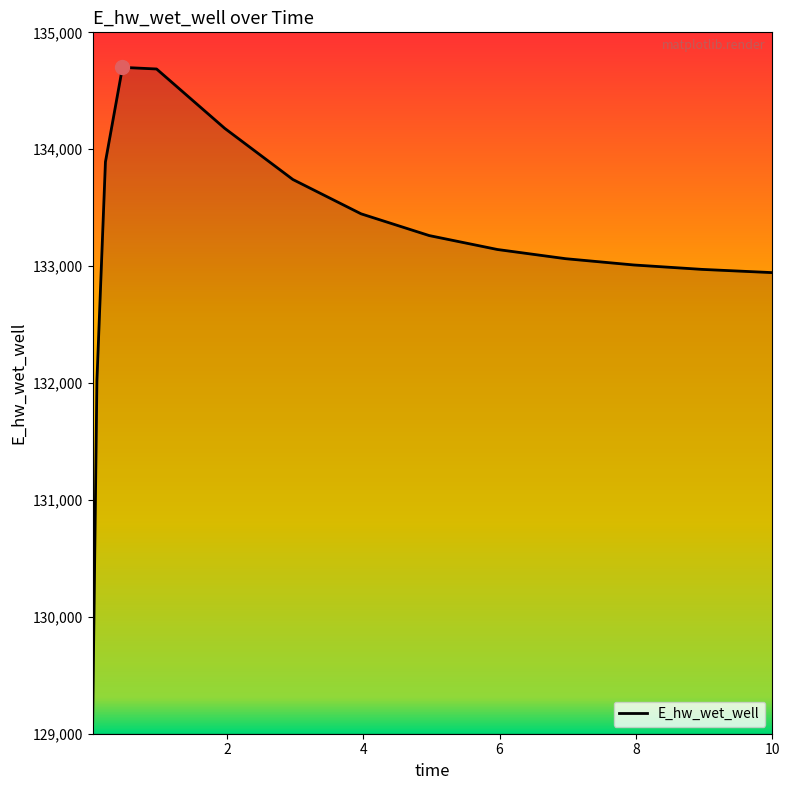

What is the difference between the second highest and second lowest values?

2665.7